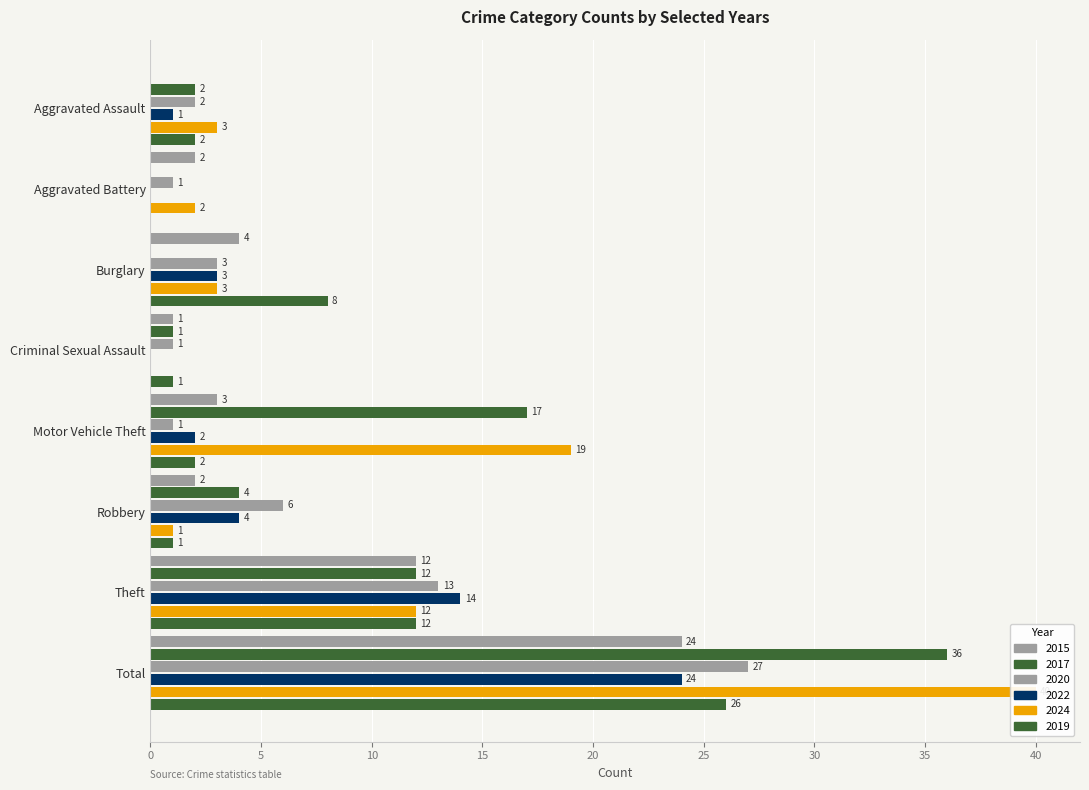

What is the difference between the second highest and minimum values in the 2015 series?

12